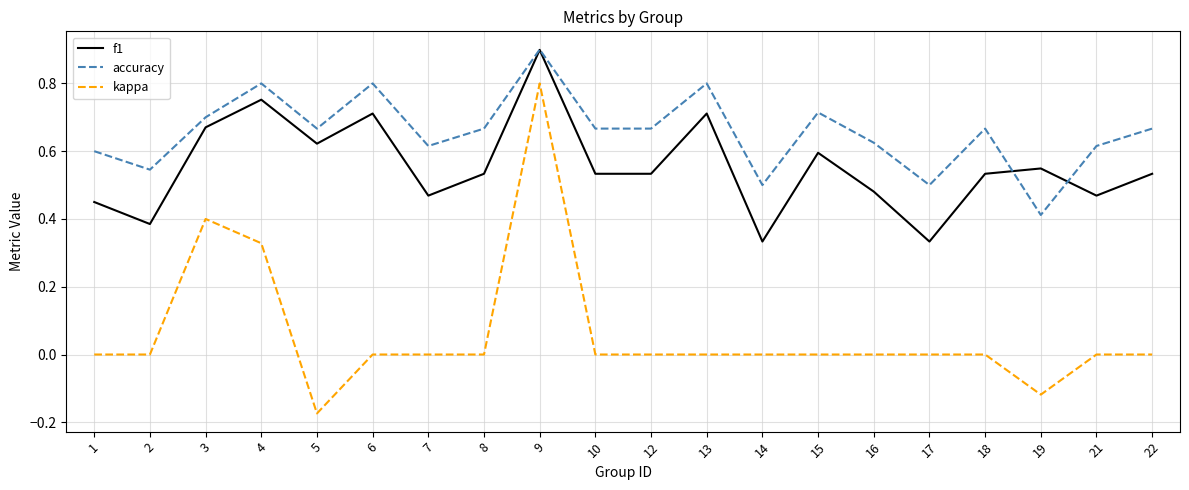

What are all the series names shown in the legend?

f1, accuracy, kappa